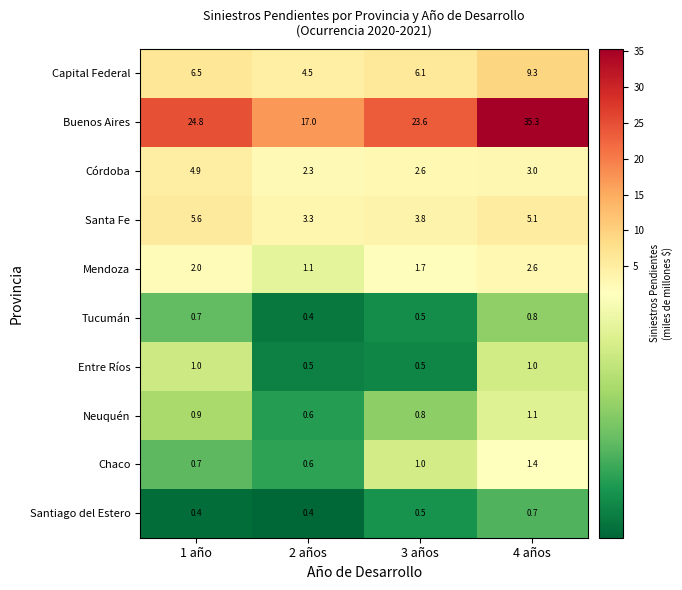

What is the sum of all Santa Fe values?

17.8